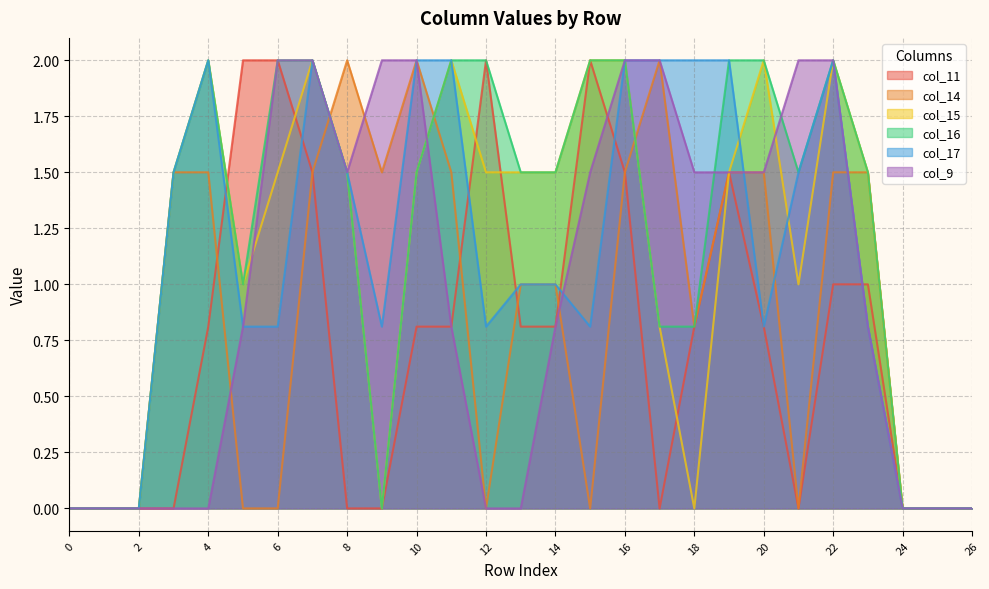

Reading left to right, transcribe all the data shown in this chart.

col_11: 0=0.0	1=0.0	2=0.0	3=0.0	4=0.8	5=2.0	6=2.0	7=1.5	8=0.0	9=0.0	10=0.8	11=0.8	12=2.0	13=0.8	14=0.8	15=2.0	16=1.5	17=0.0	18=0.8	19=1.5	20=0.8	21=0.0	22=1.0	23=1.0	24=0.0	25=0.0	26=0.0
col_14: 0=0.0	1=0.0	2=0.0	3=1.5	4=1.5	5=0.0	6=0.0	7=1.5	8=2.0	9=1.5	10=2.0	11=1.5	12=0.0	13=1.0	14=1.0	15=0.0	16=1.5	17=2.0	18=0.8	19=1.5	20=1.5	21=0.0	22=1.5	23=1.5	24=0.0	25=0.0	26=0.0
col_15: 0=0.0	1=0.0	2=0.0	3=1.5	4=2.0	5=1.0	6=1.5	7=2.0	8=1.5	9=0.0	10=1.5	11=2.0	12=1.5	13=1.5	14=1.5	15=2.0	16=2.0	17=0.8	18=0.0	19=1.5	20=2.0	21=1.0	22=2.0	23=1.5	24=0.0	25=0.0	26=0.0
col_16: 0=0.0	1=0.0	2=0.0	3=1.5	4=2.0	5=1.0	6=2.0	7=2.0	8=1.5	9=0.0	10=1.5	11=2.0	12=2.0	13=1.5	14=1.5	15=2.0	16=2.0	17=0.8	18=0.8	19=2.0	20=2.0	21=1.5	22=2.0	23=1.5	24=0.0	25=0.0	26=0.0
col_17: 0=0.0	1=0.0	2=0.0	3=1.5	4=2.0	5=0.8	6=0.8	7=2.0	8=1.5	9=0.8	10=2.0	11=2.0	12=0.8	13=1.0	14=1.0	15=0.8	16=2.0	17=2.0	18=2.0	19=2.0	20=0.8	21=1.5	22=2.0	23=0.8	24=0.0	25=0.0	26=0.0
col_9: 0=0.0	1=0.0	2=0.0	3=0.0	4=0.0	5=0.8	6=2.0	7=2.0	8=1.5	9=2.0	10=2.0	11=0.8	12=0.0	13=0.0	14=0.8	15=1.5	16=2.0	17=2.0	18=1.5	19=1.5	20=1.5	21=2.0	22=2.0	23=0.8	24=0.0	25=0.0	26=0.0